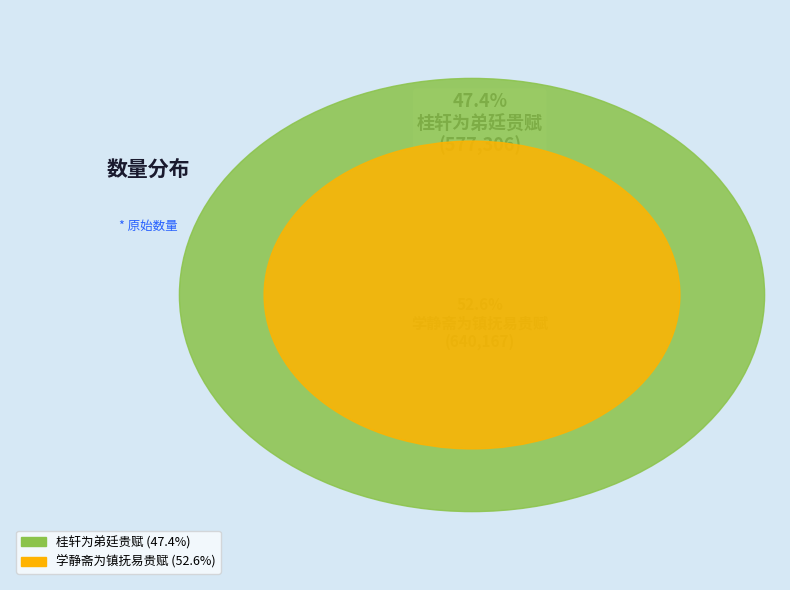

How many segments does this pie chart have?

2